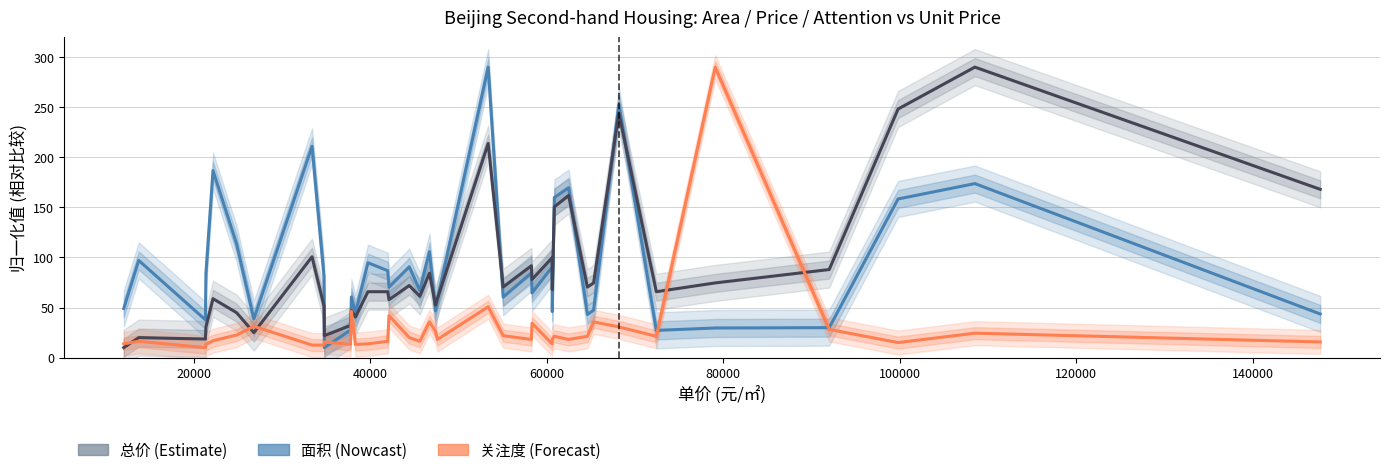

How many lines are shown in the chart?

3